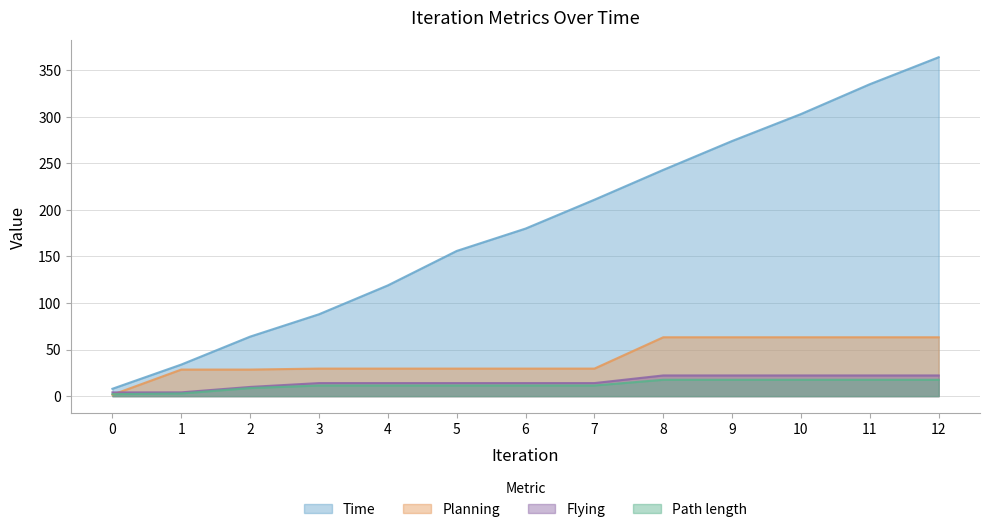

Reading left to right, transcribe all the data shown in this chart.

Time: 0=7.9	1=33.9	2=63.9	3=87.9	4=118.9	5=155.9	6=179.9	7=210.9	8=243.0	9=274.0	10=302.9	11=335.0	12=363.9
Path length: 0=2.1	1=2.9	2=8.7	3=11.4	4=11.4	5=11.4	6=11.4	7=11.4	8=17.6	9=17.6	10=17.6	11=17.6	12=17.6
Planning: 0=1.5	1=28.5	2=28.5	3=29.6	4=29.6	5=29.6	6=29.6	7=29.6	8=63.2	9=63.2	10=63.2	11=63.2	12=63.2
Flying: 0=4.0	1=4.1	2=9.9	3=14.0	4=14.0	5=14.0	6=14.0	7=14.0	8=22.2	9=22.2	10=22.2	11=22.2	12=22.2